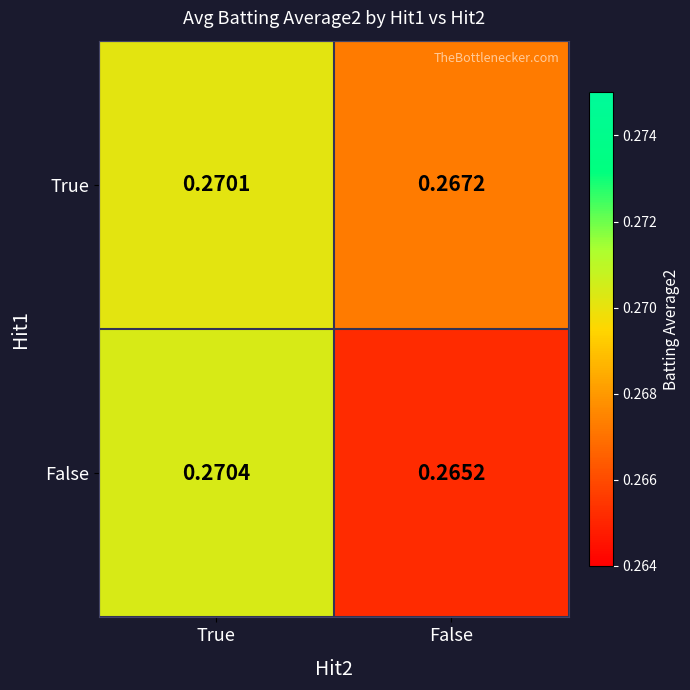

At which label is True closest to 0?

False